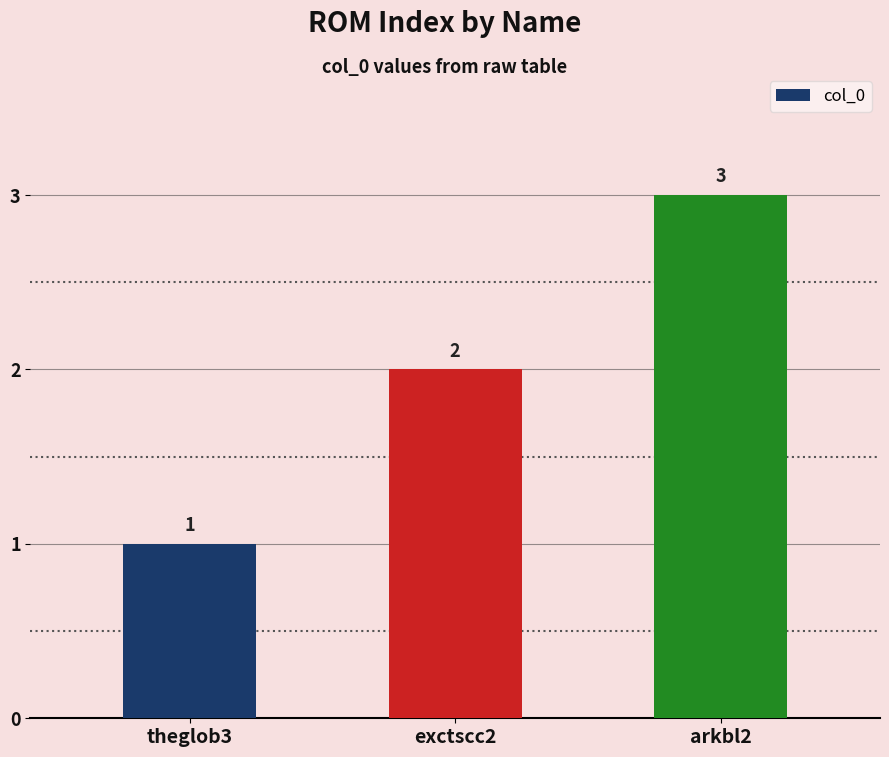

What position from the left is theglob3?

1